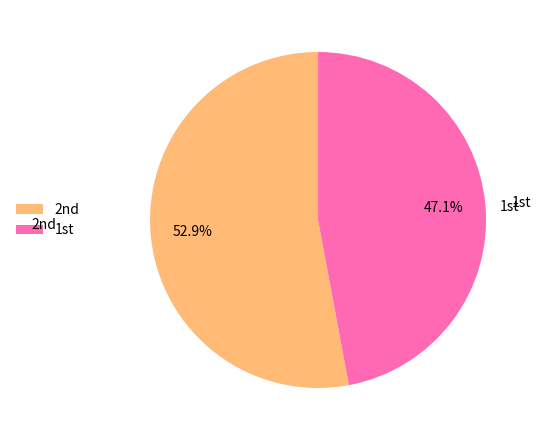

Which slice is the largest?

2nd